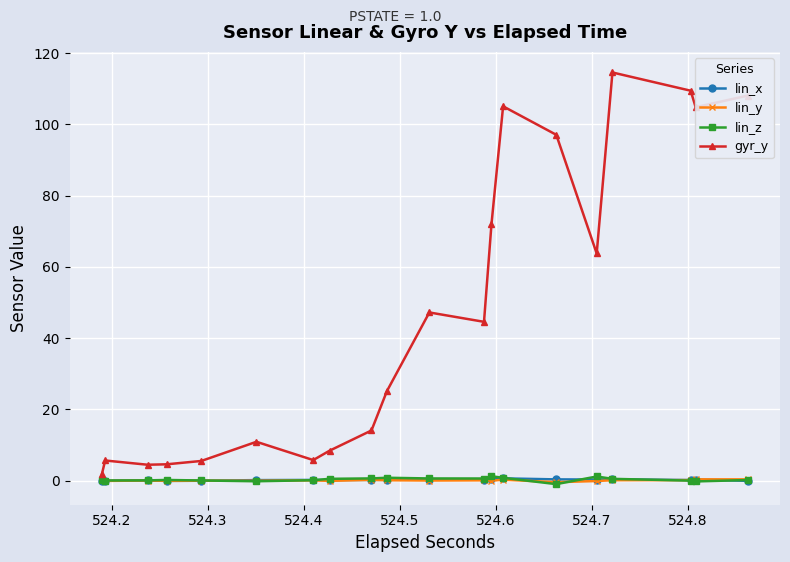

What is the maximum value for gyr_y?

114.6